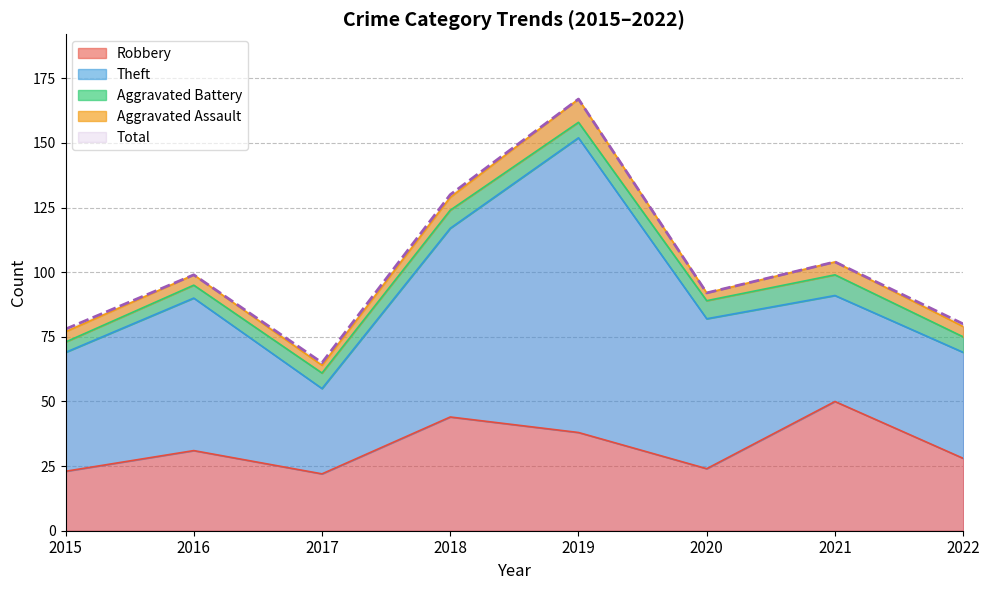

Does the chart have visible grid lines?

Yes